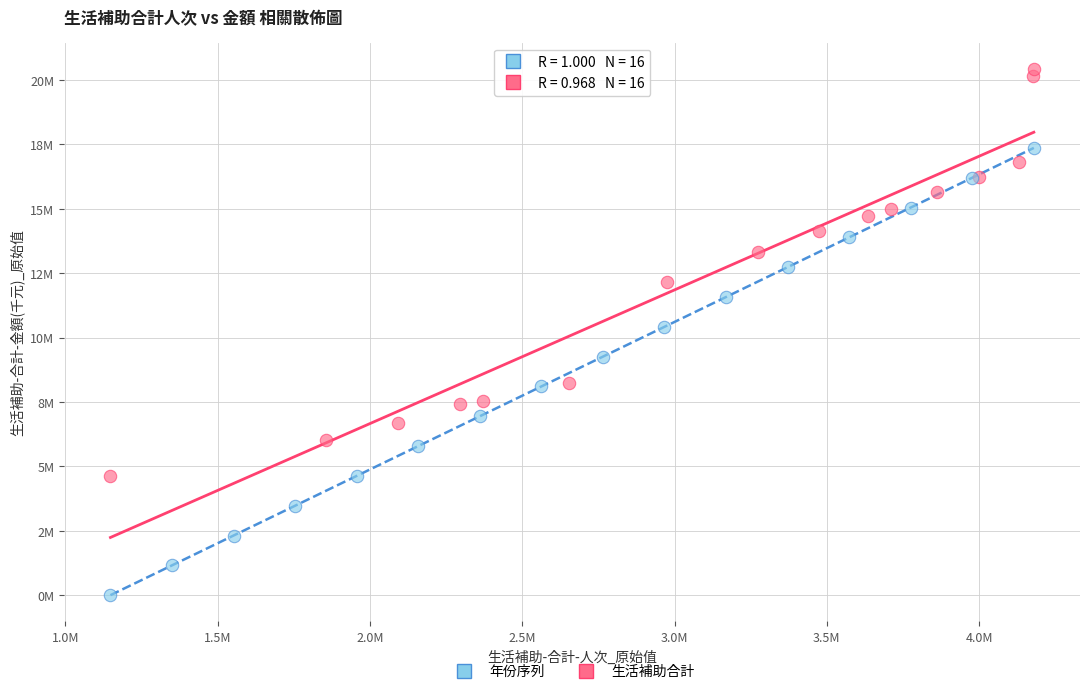

Which series reaches the minimum Y coordinate?

年份序列